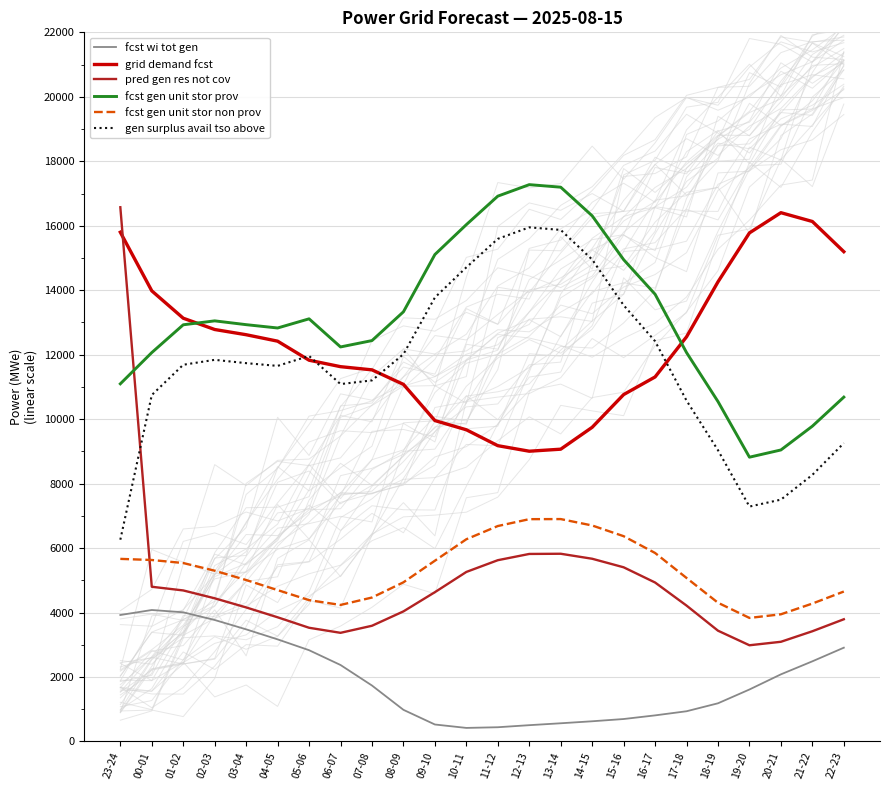

At which category does pred gen res not cov reach its first local valley?

06-07